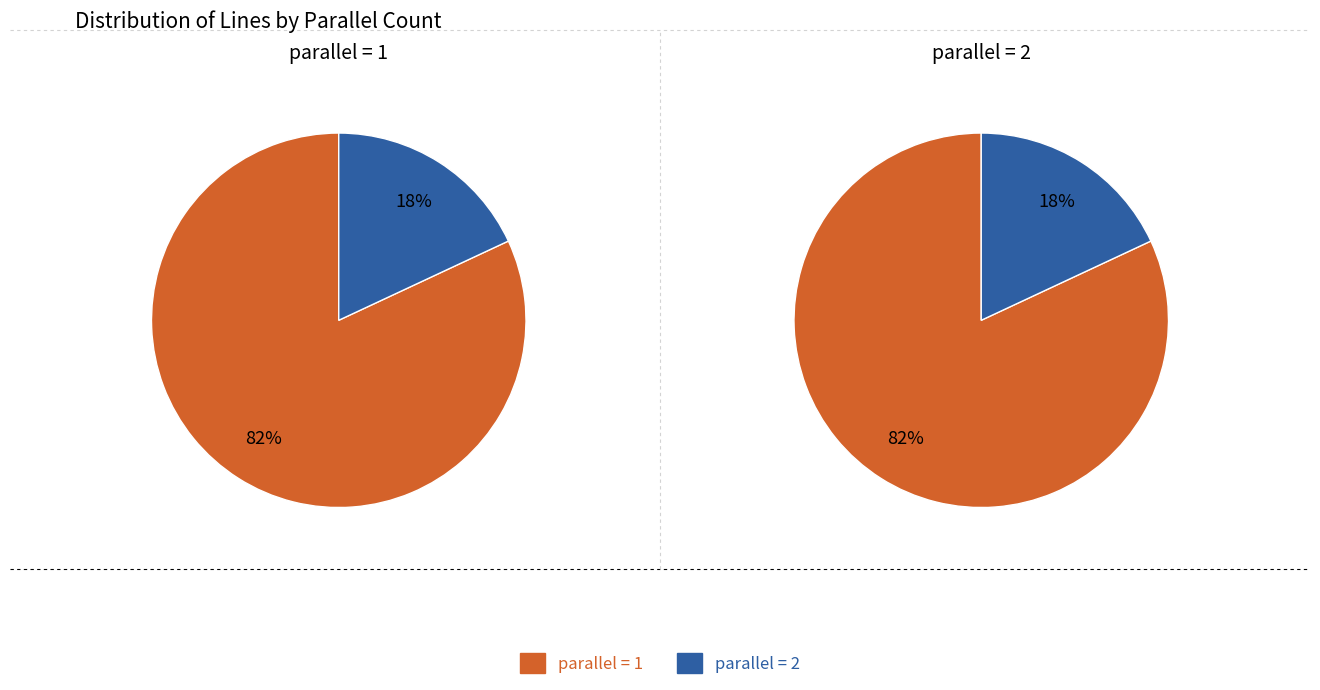

To the nearest percent, what portion does parallel=2 represent?

18%